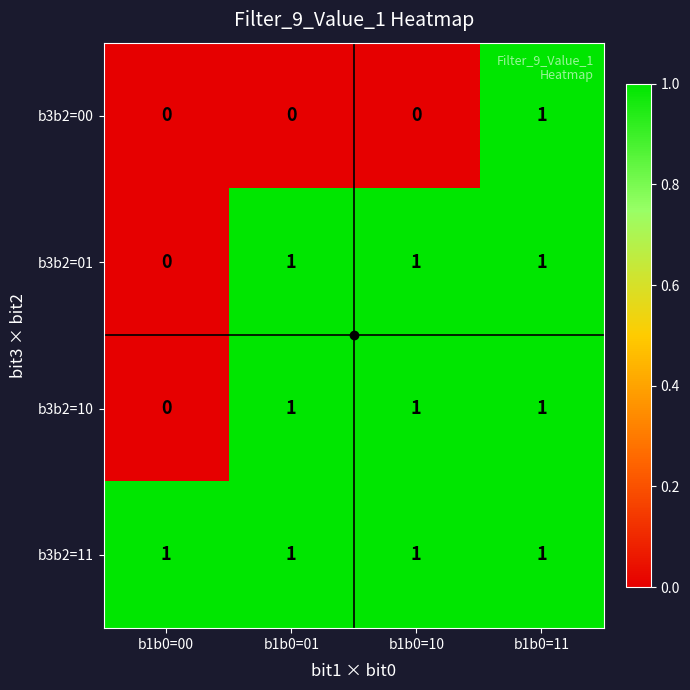

Between b1b0=01 and b1b0=11, which series saw the biggest shift?

b3b2=00